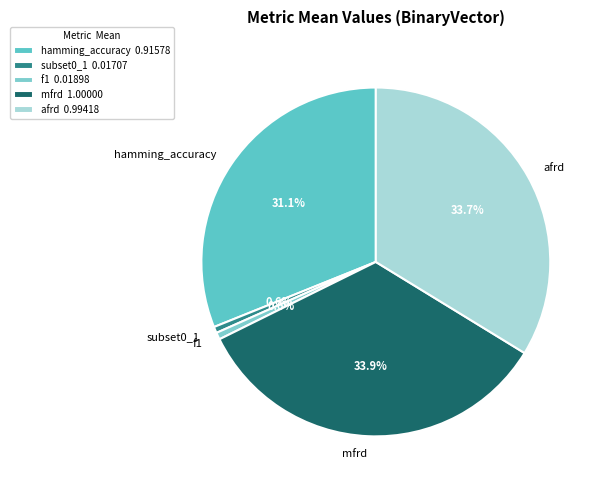

Does any single category account for the majority?

No